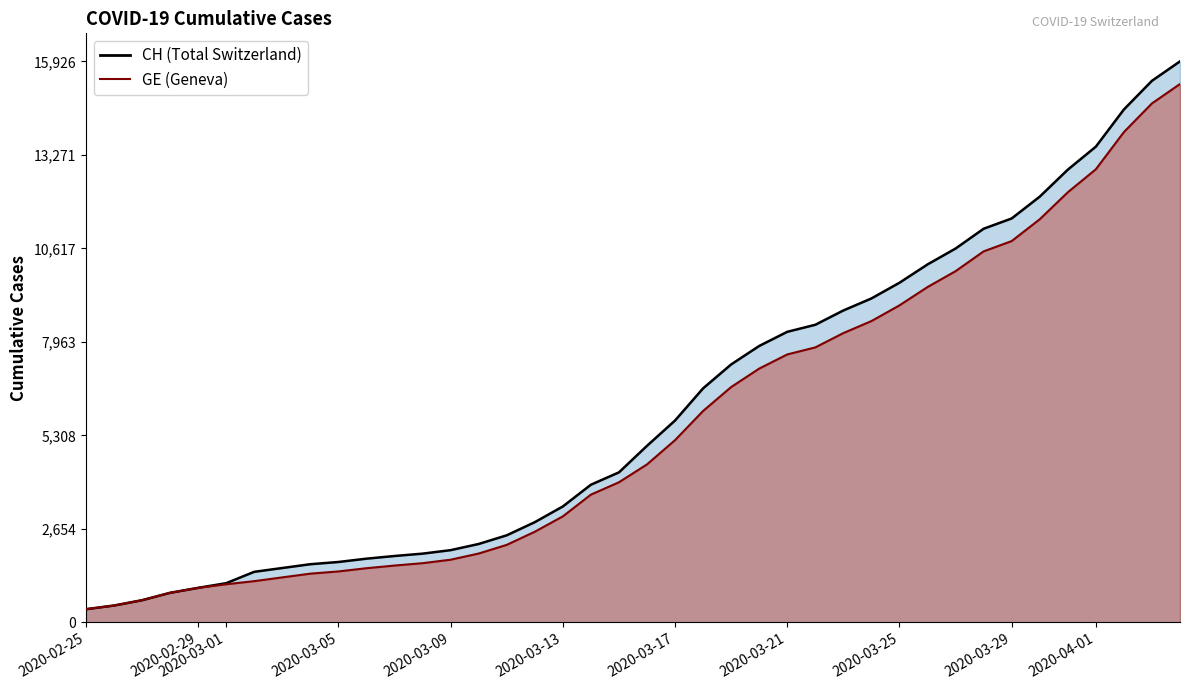

Is the value of CH at 2020-02-29 greater than the value of GE at 2020-03-25?

No